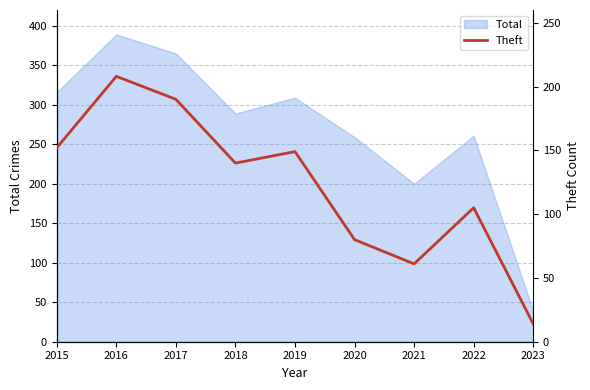

What is the difference between the maximum and minimum values?

194